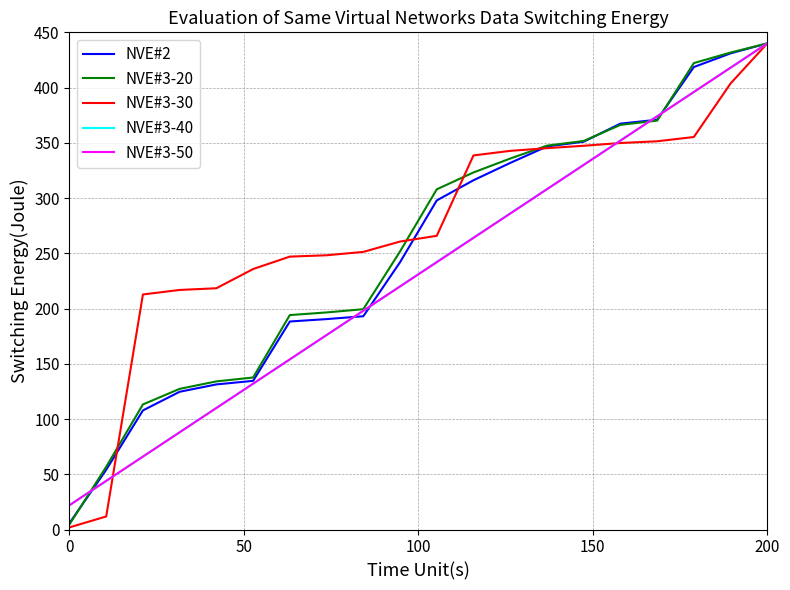

Which series has the widest spread of values?

NVE#3-30